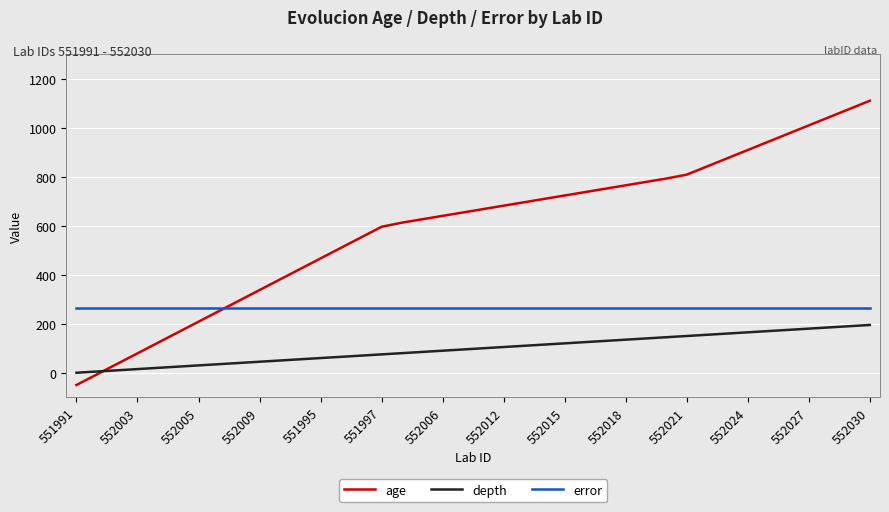

Rank the series by their average value, from highest to lowest.

age, error, depth